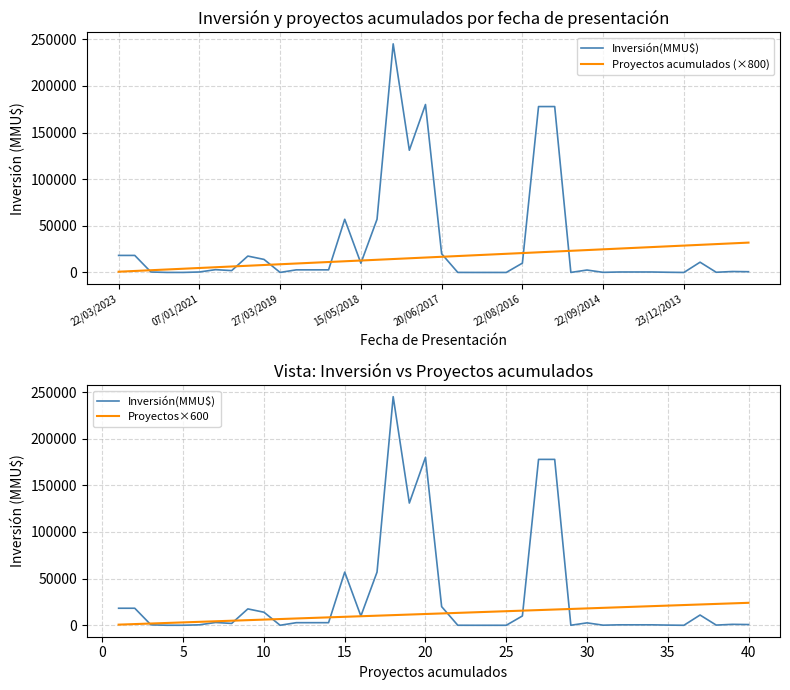

Rank the series by their maximum value, from highest to lowest.

Inversión(MMU$), Proyectos acumulados (×800), Proyectos×600